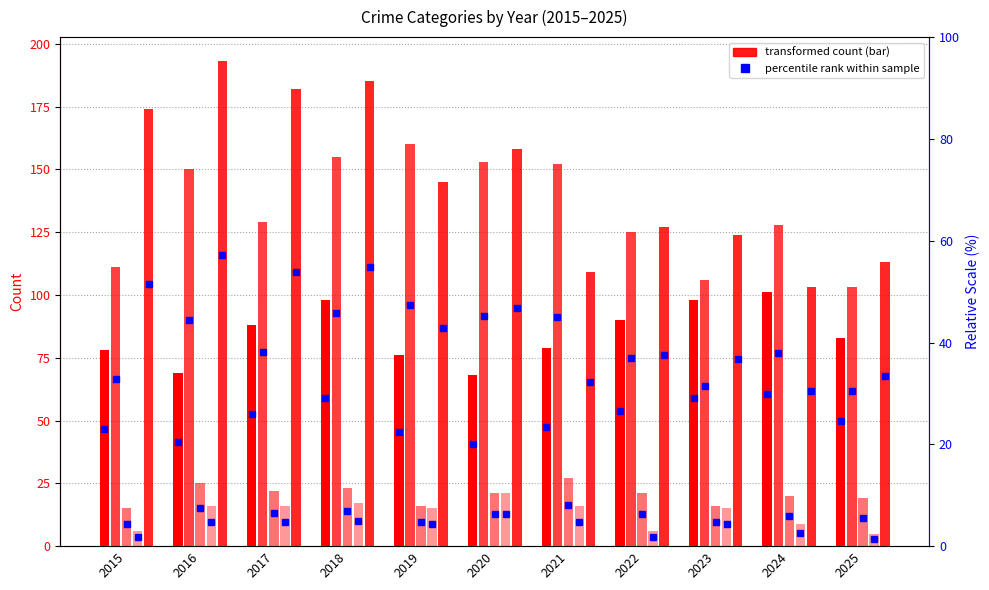

The value of Aggravated Battery at 2022 is 125. True or false?

True